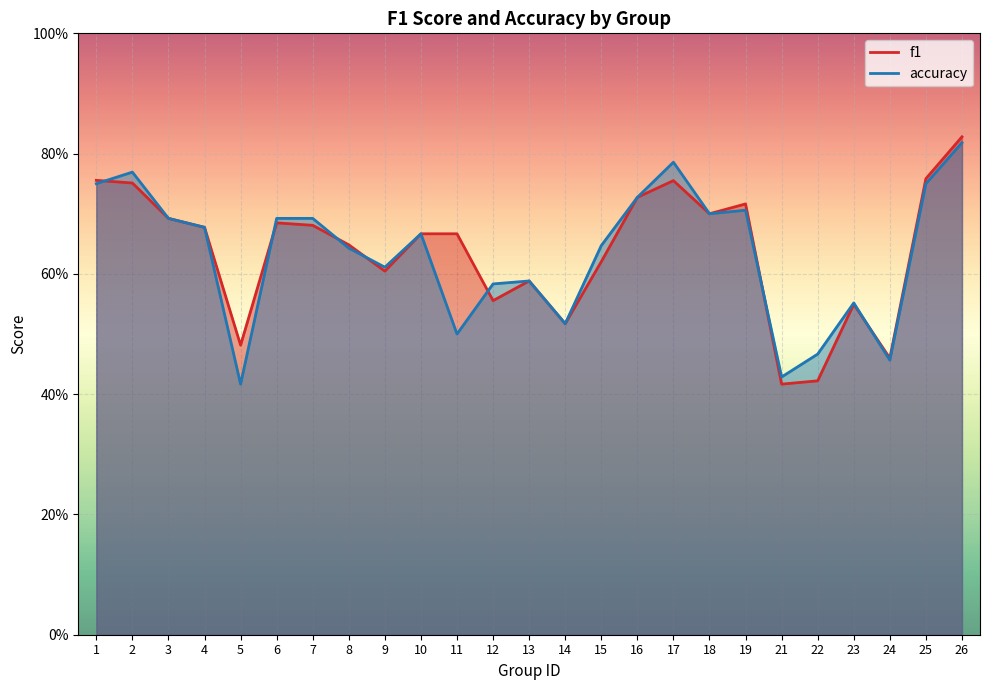

What is the maximum value for f1?

0.8